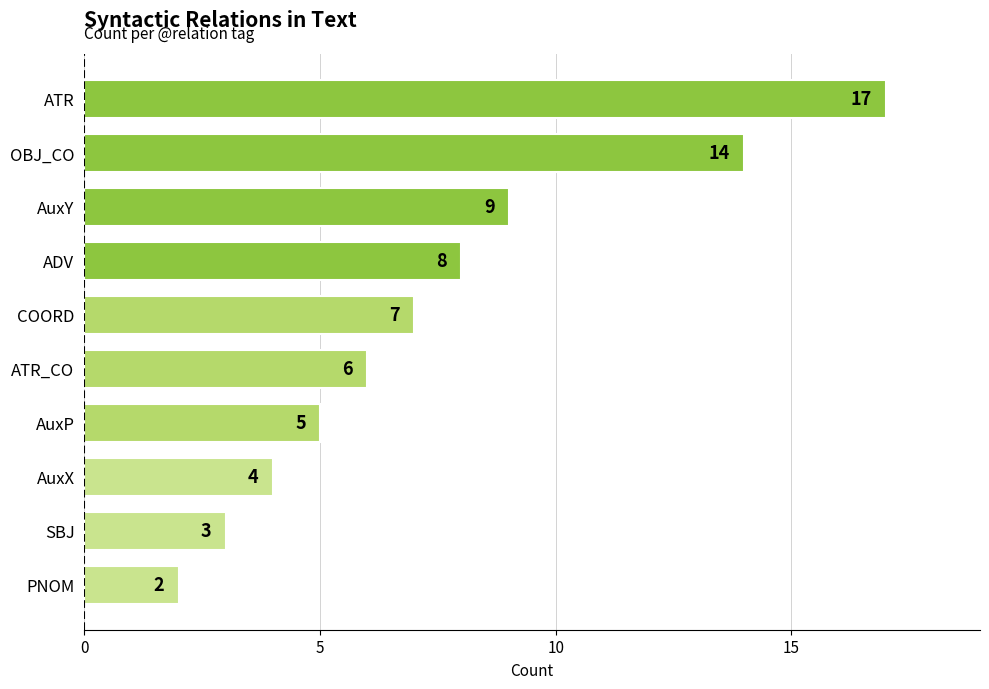

Are the bars horizontal?

Yes